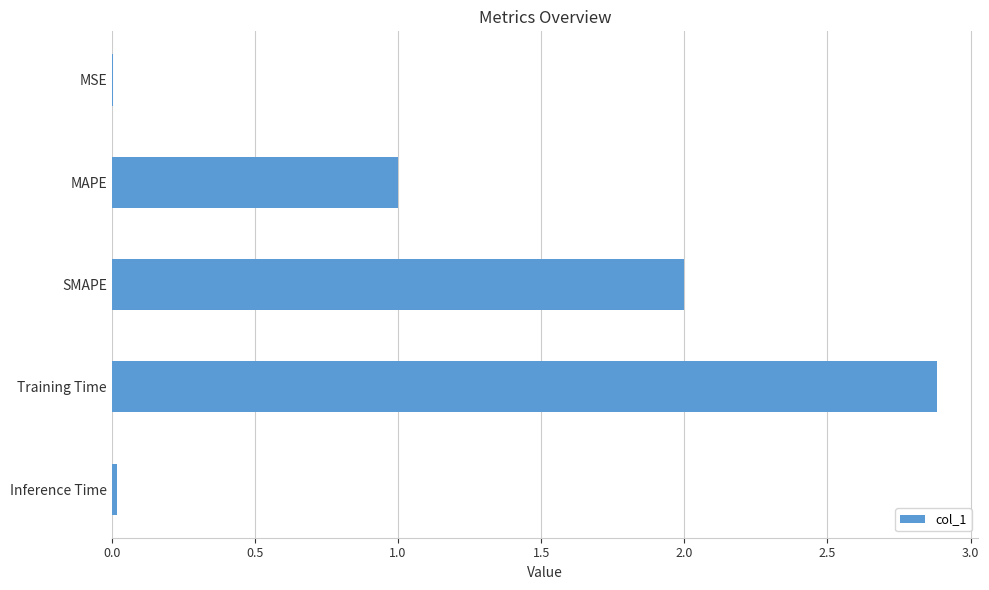

Between SMAPE and MSE, which is larger?

SMAPE